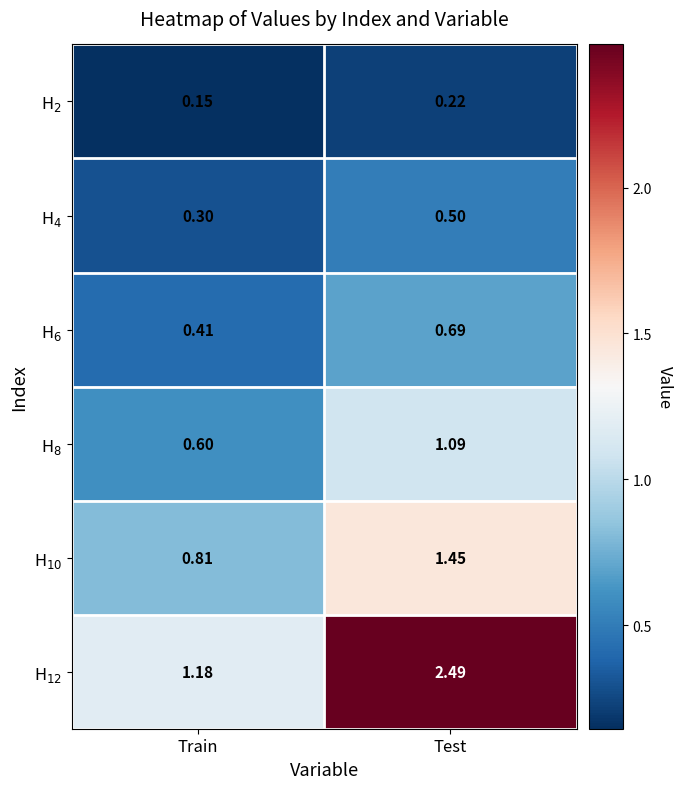

At which category is the sum across all series the highest?

Test